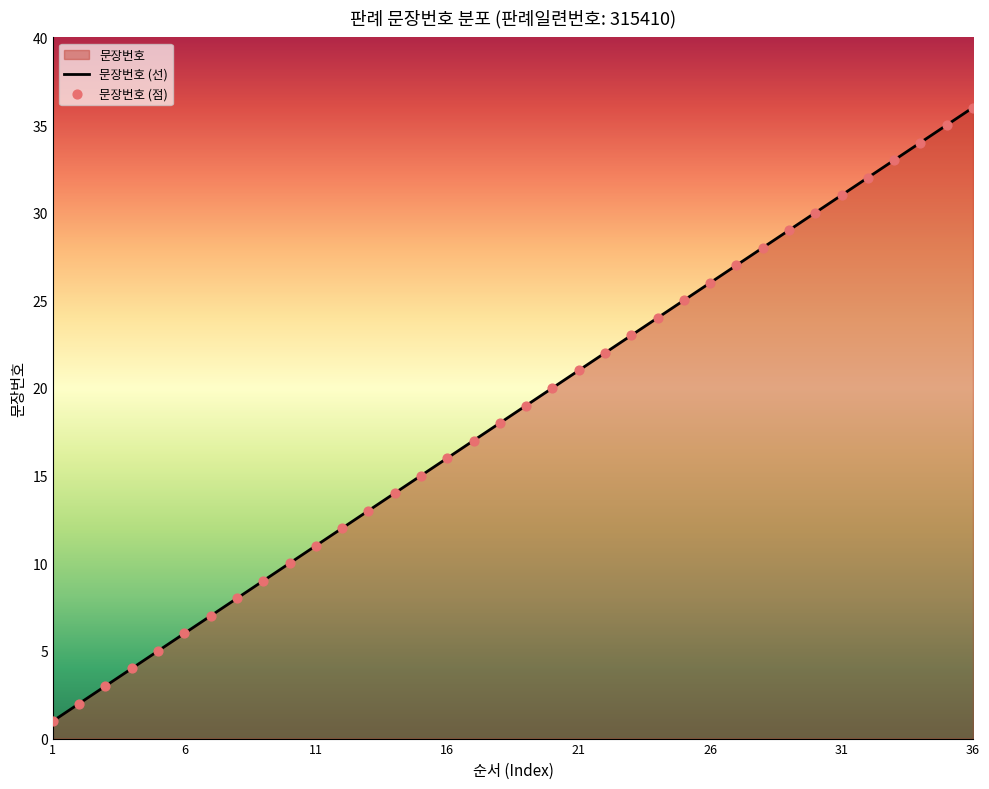

Approximately how many times larger is the value at 14 compared to 6?

2.3